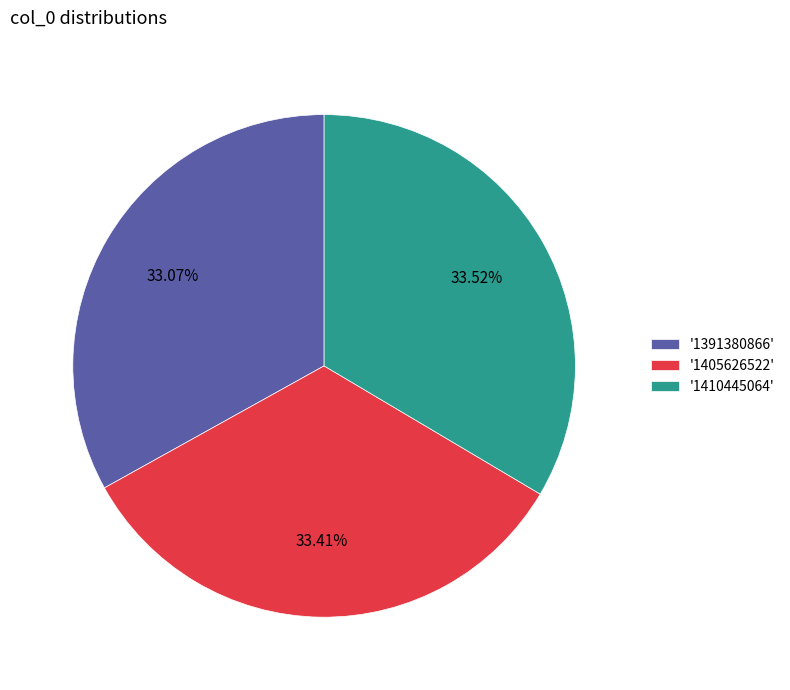

Is '1410445064' the majority of the pie?

No